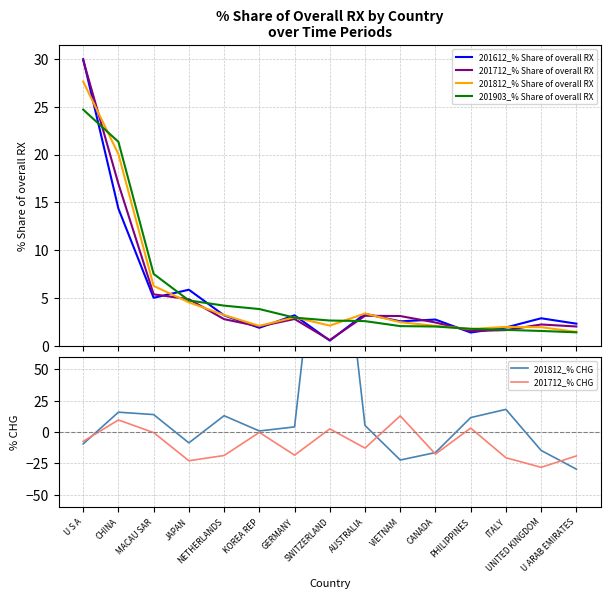

Which series changed the most between U S A and GERMANY?

201712_% Share of overall RX